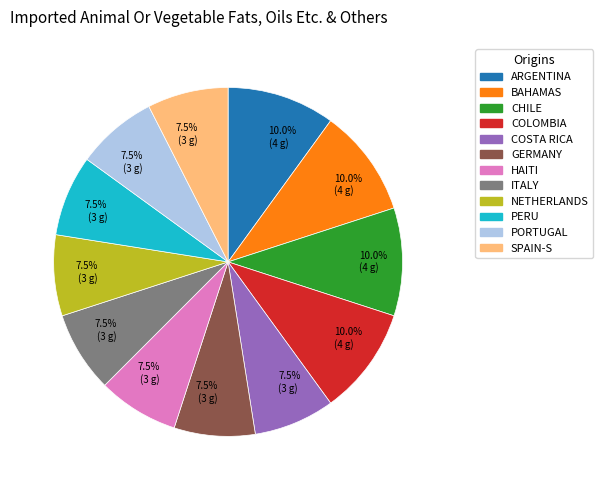

Is there a majority slice in this chart?

No